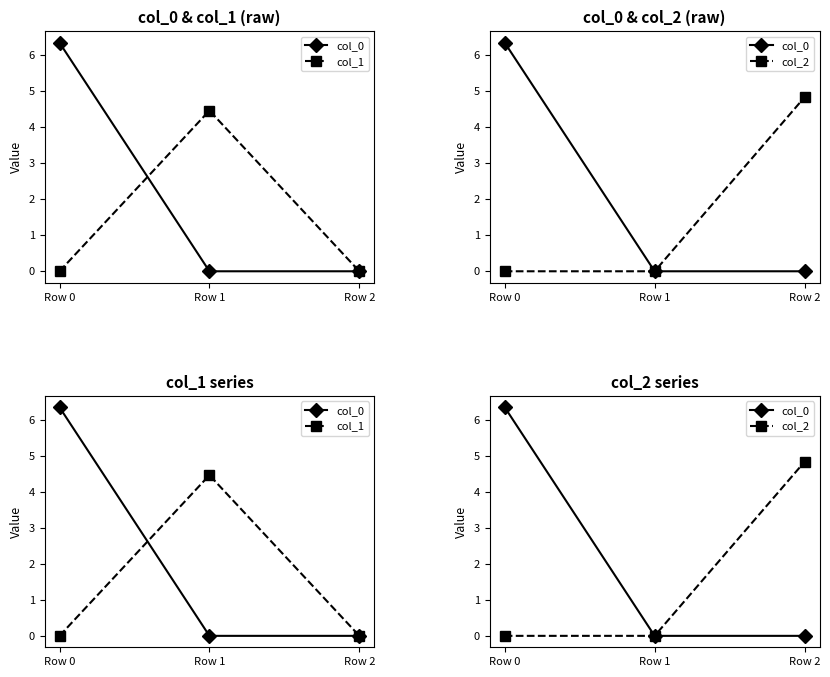

Reading left to right, what are all the values shown in this chart?

col_0: 6.4	0.0	0.0
col_1: 0.0	4.5	0.0
col_2: 0.0	0.0	4.8